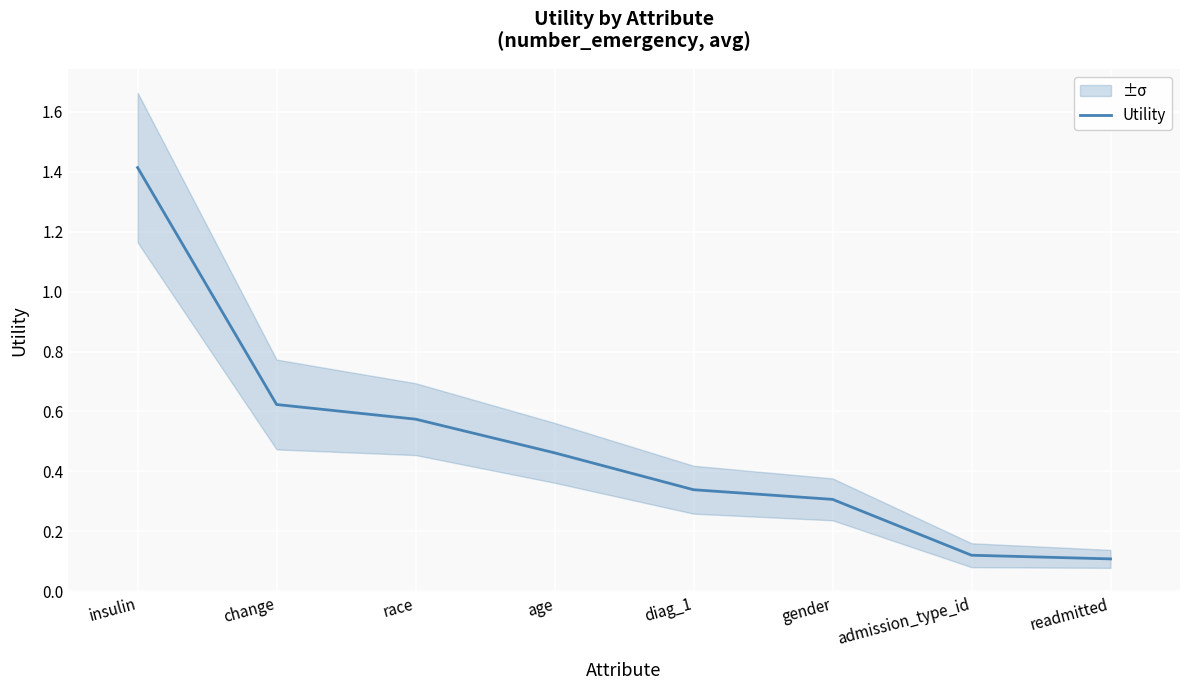

What is the value of the 1st point from the left?

1.4